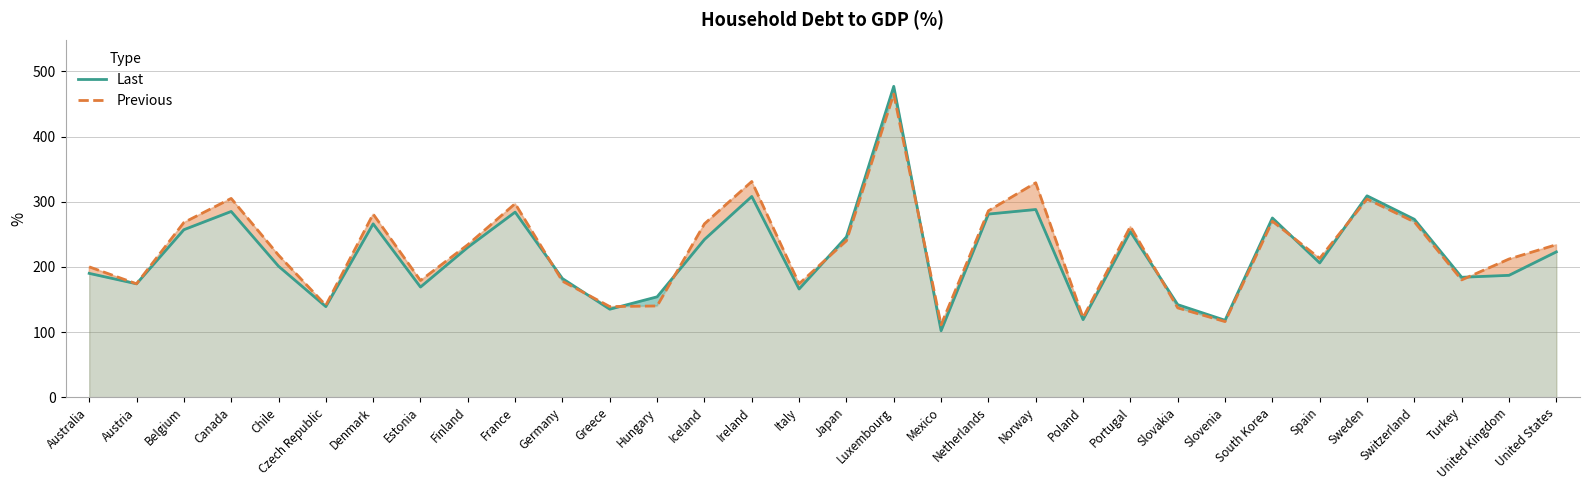

What position from the right is Slovenia?

8